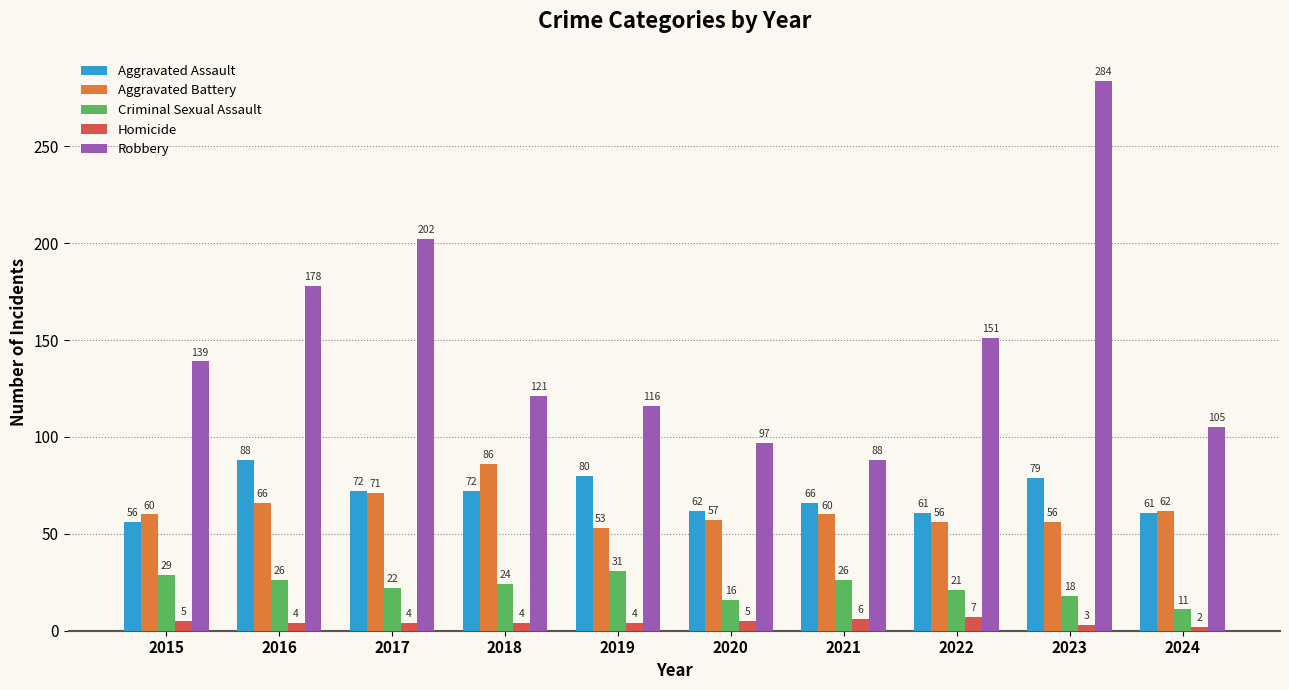

What is the sum of the Aggravated Battery values at 2024 and 2015?

122